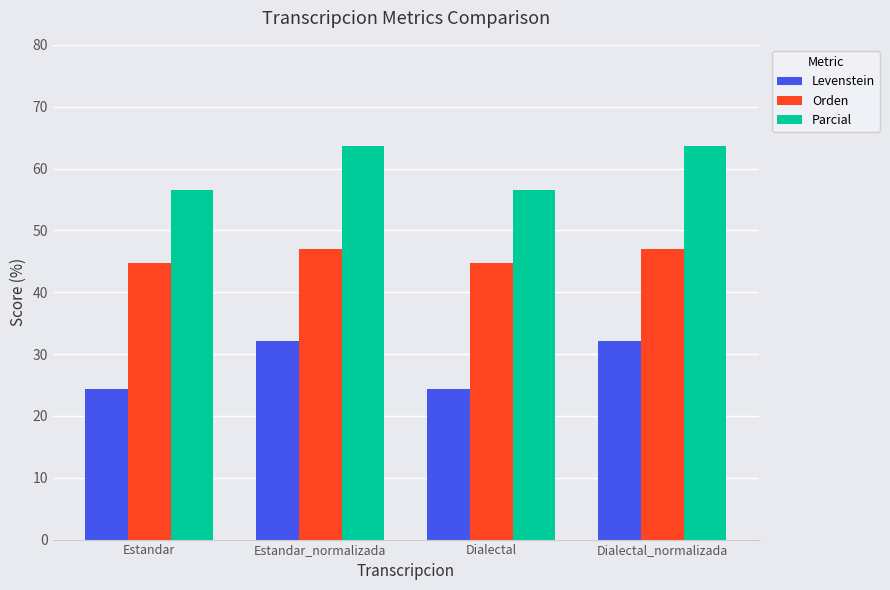

What is the difference between the Parcial values at Dialectal and Estandar_normalizada?

7.1